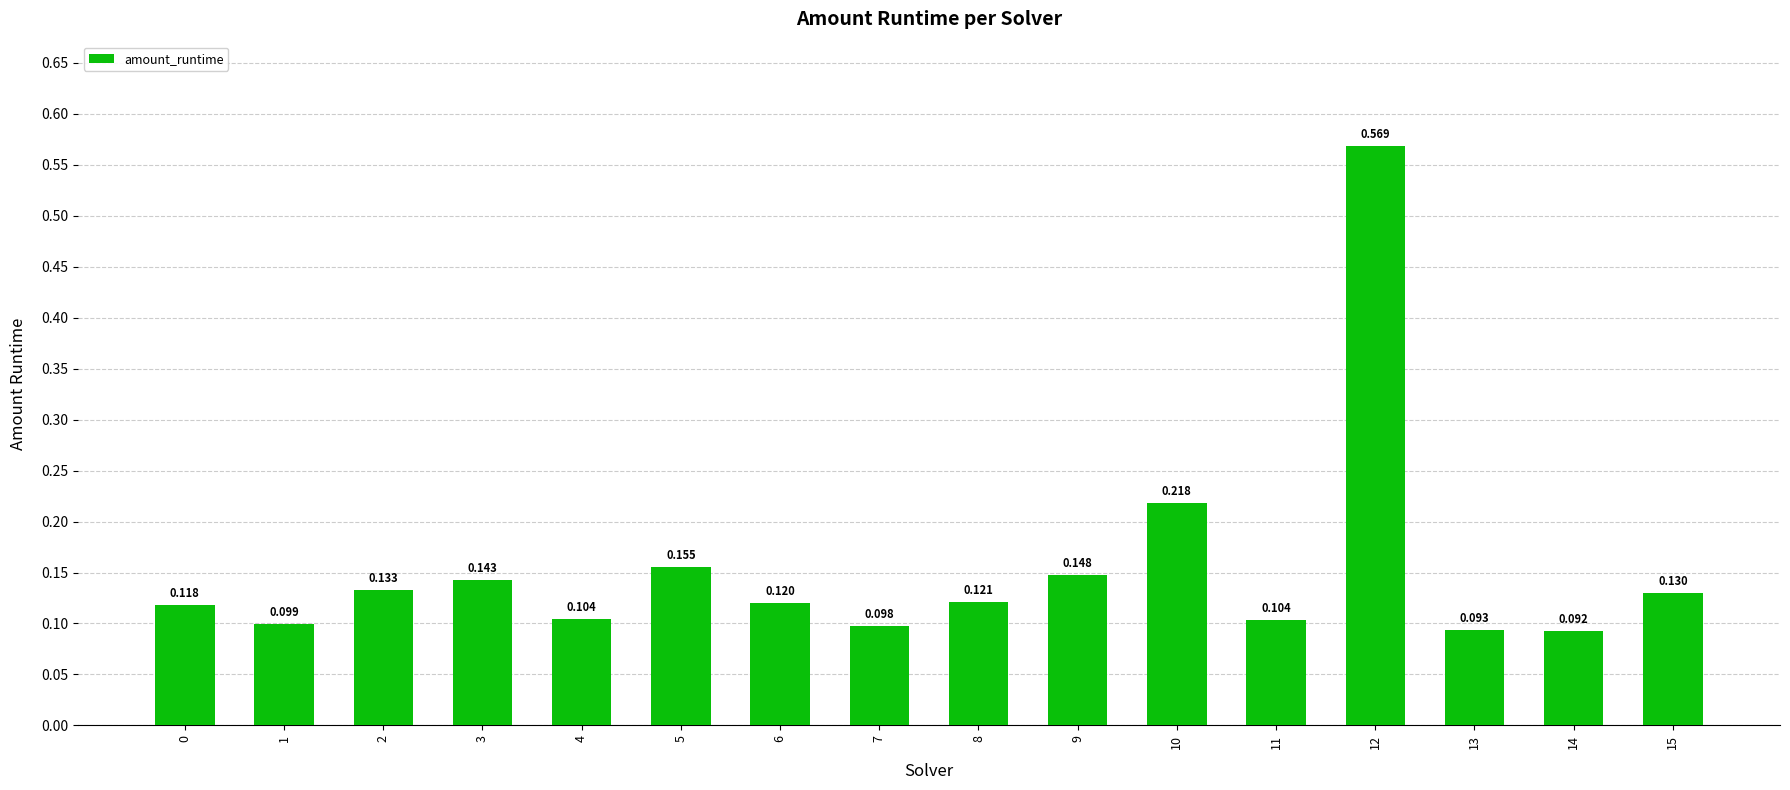

How many bars are there in total?

16